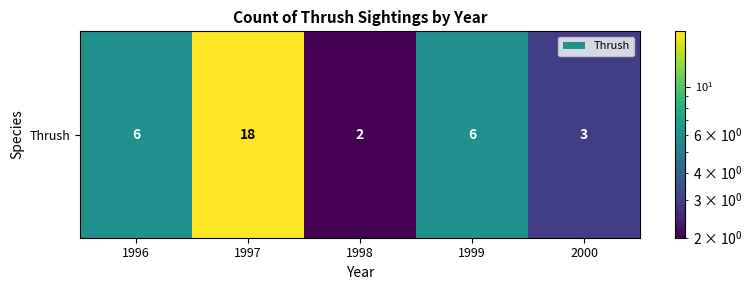

Reading left to right, list all the values displayed in this chart.

6	18	2	6	3